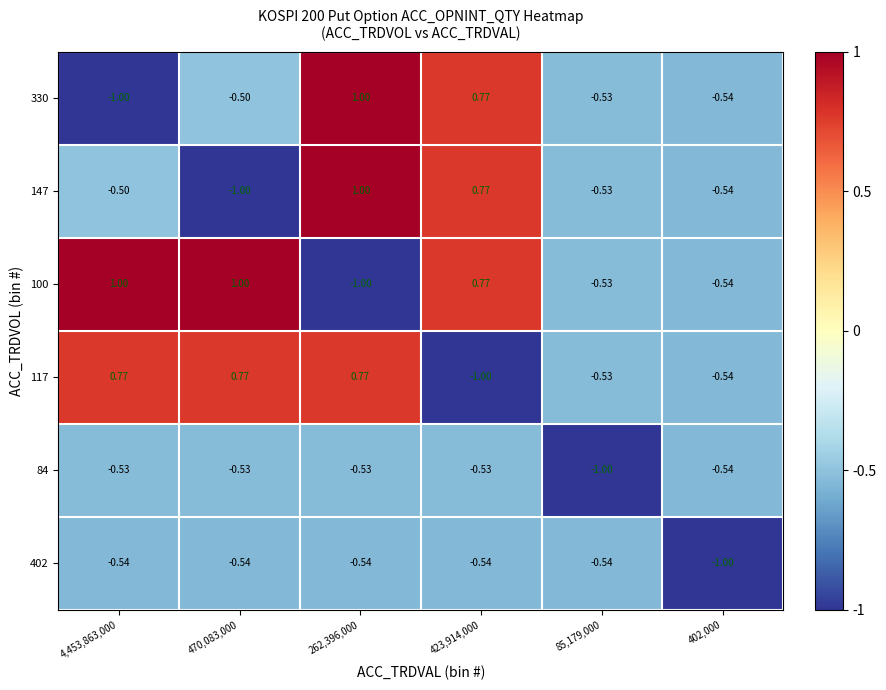

How many series are shown in this chart?

6